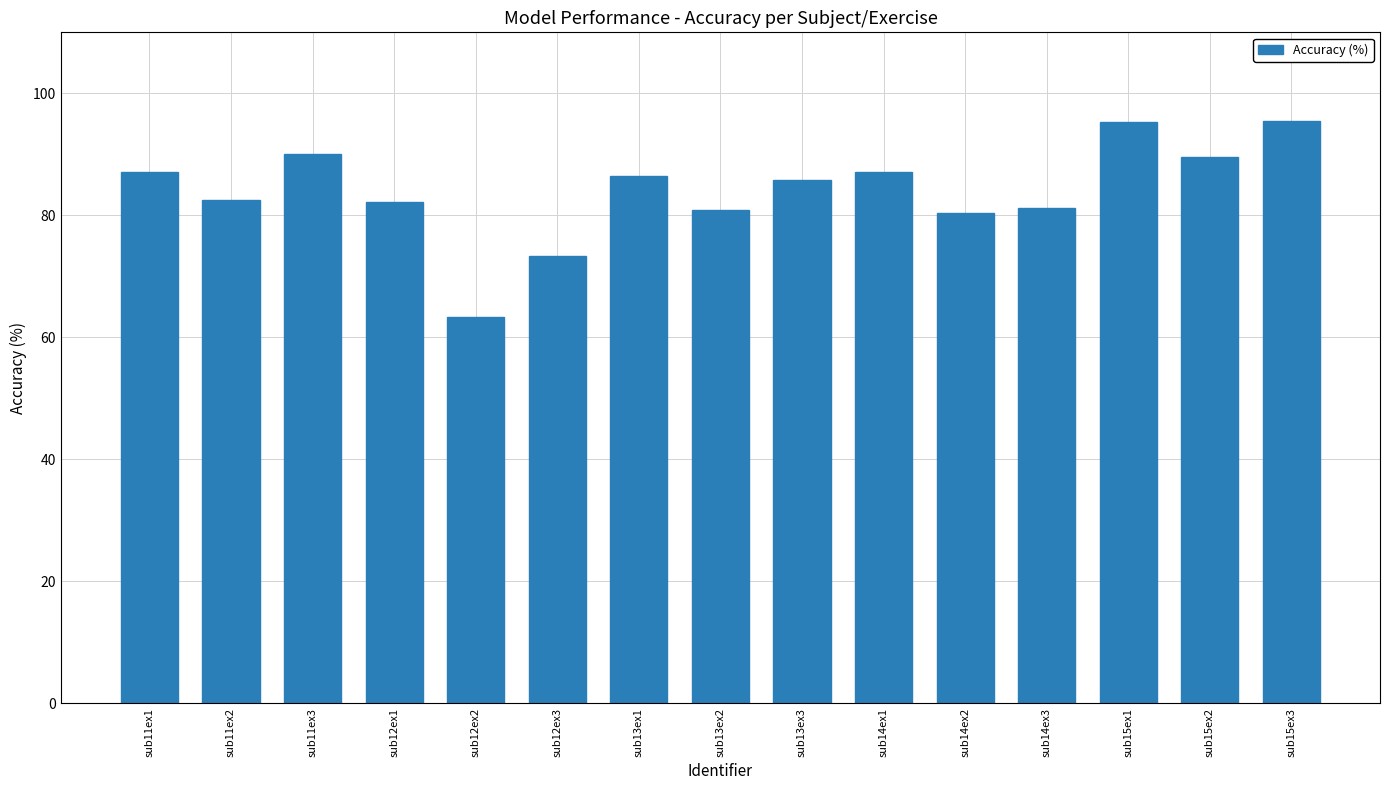

What position from the right is sub14ex3?

4